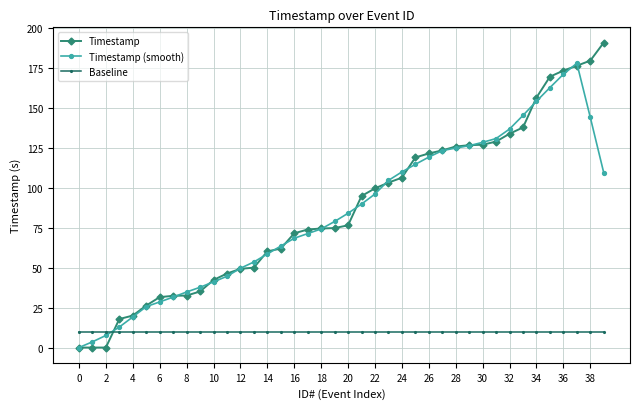

Which series has the widest spread of values?

Timestamp